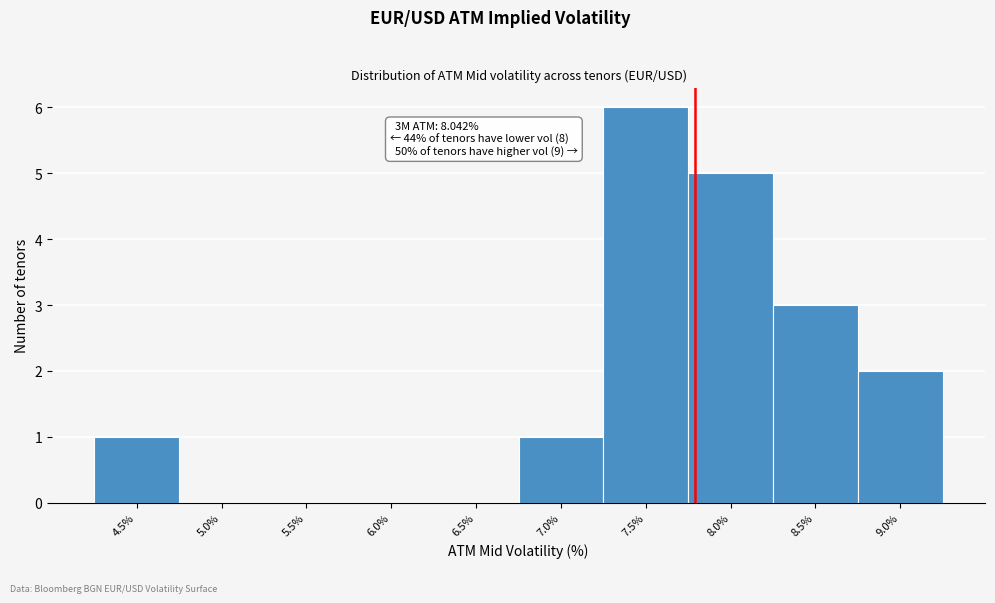

Reading left to right, transcribe all the data shown in this chart.

4.5%=1	5.0%=0	5.5%=0	6.0%=0	6.5%=0	7.0%=1	7.5%=6	8.0%=5	8.5%=3	9.0%=2